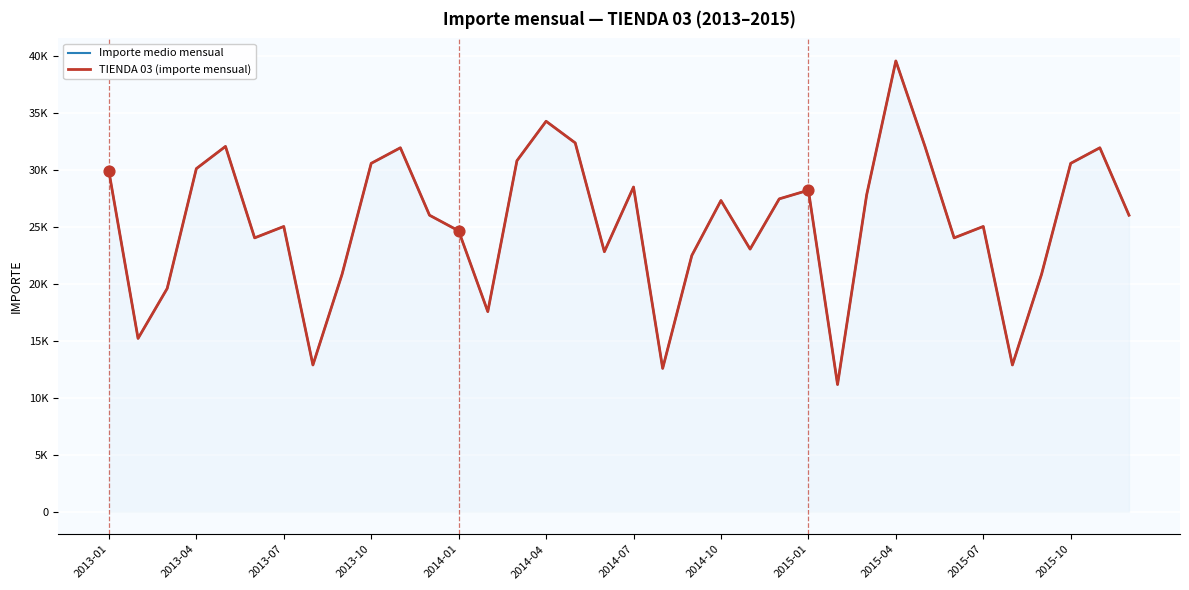

At how many categories does at least one series exceed 22054?

27